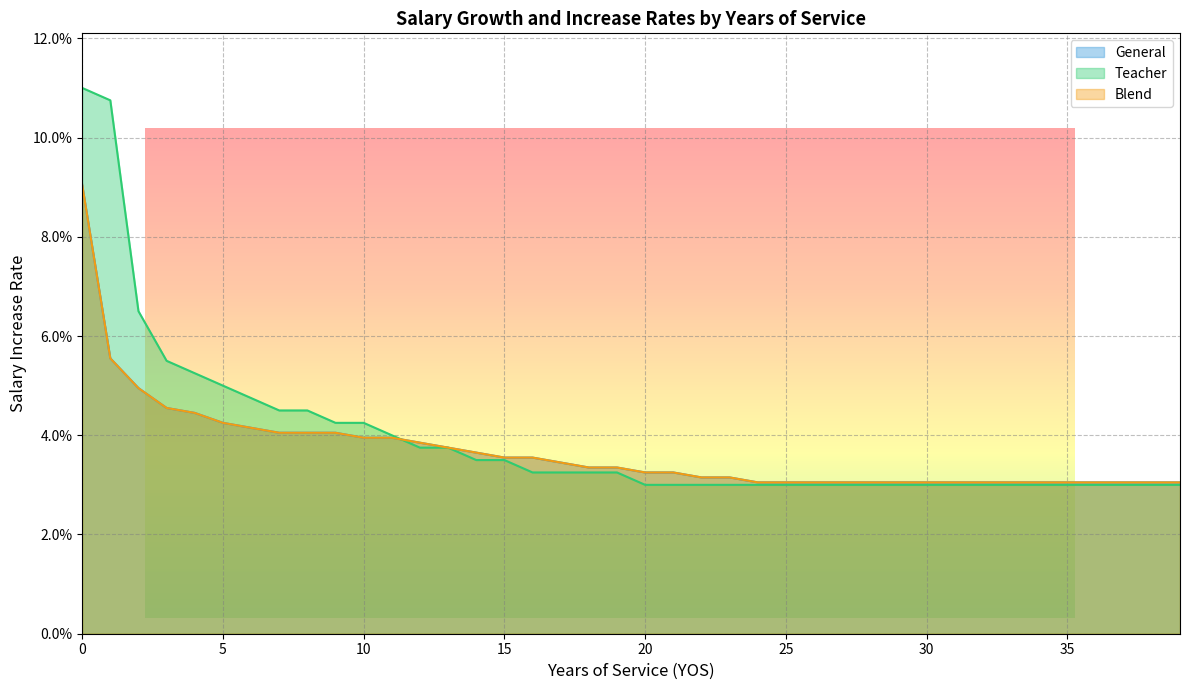

Which has a higher value, 27 or 18?

18